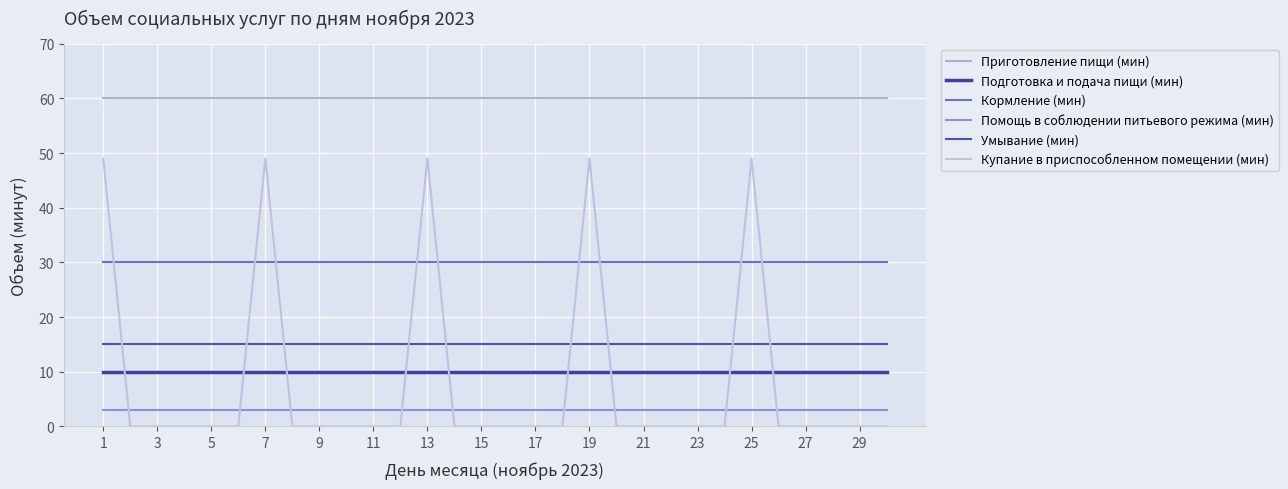

What is the difference between the maximum and minimum values in the Купание в приспособленном помещении (мин) series?

49